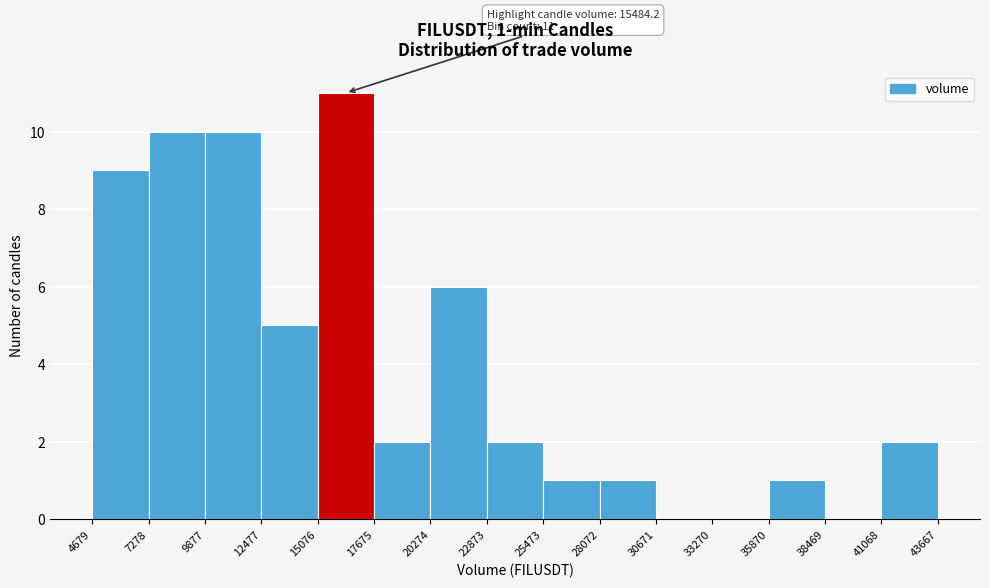

Which range on the x-axis has the tallest bar?

15076 to 17675